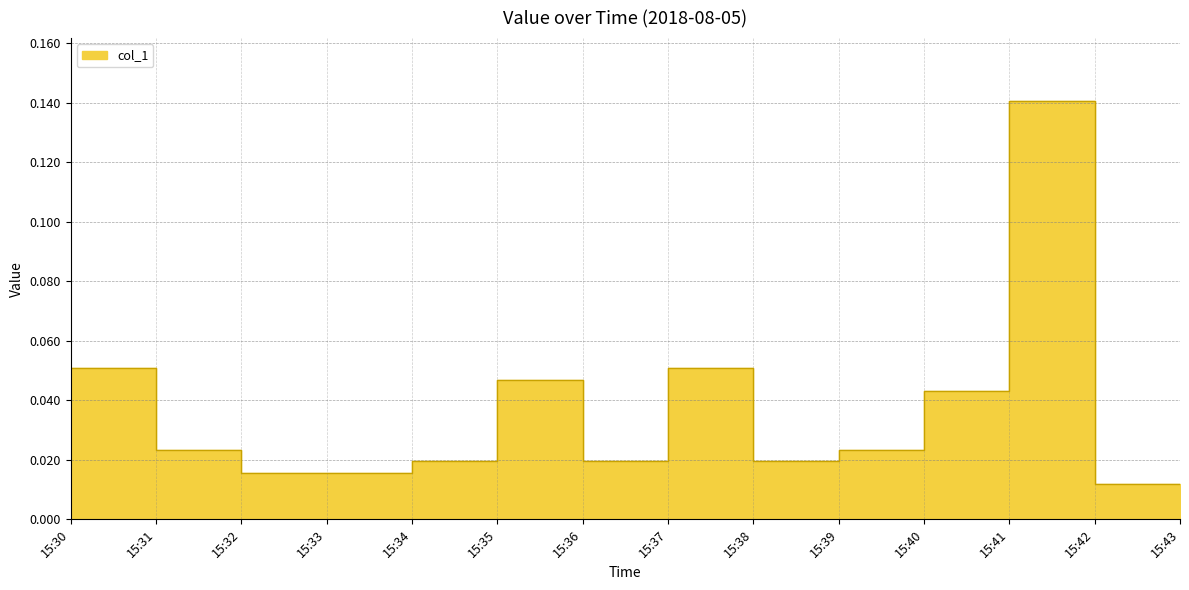

Rank the categories by value from highest to lowest.

15:41, 15:30, 15:37, 15:35, 15:40, 15:31, 15:39, 15:34, 15:36, 15:38, 15:32, 15:33, 15:42, 15:43